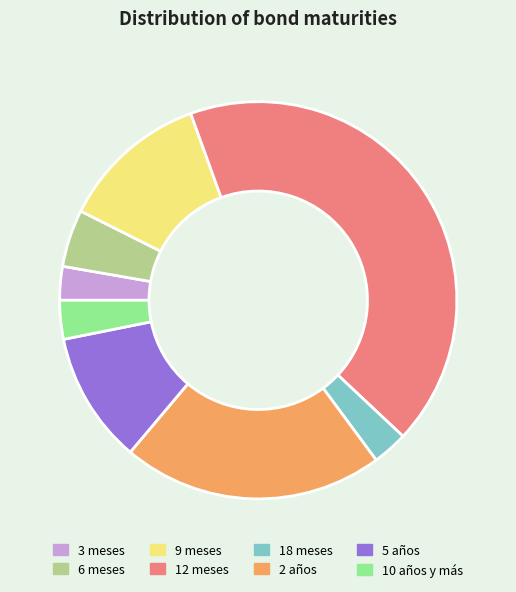

True or false: 18 meses accounts for 9% of the total.

False